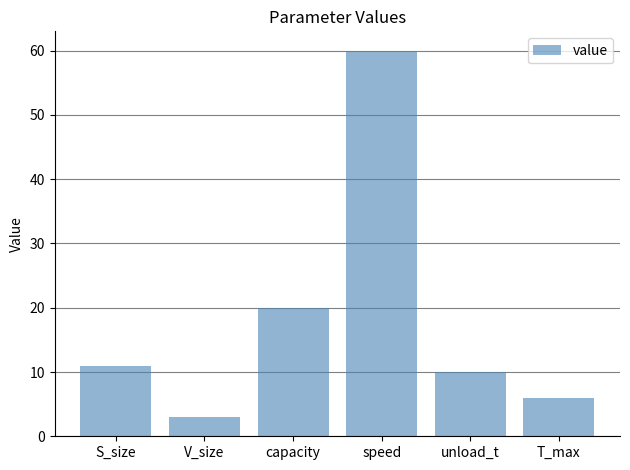

What is the value of the 1st bar from the left?

11